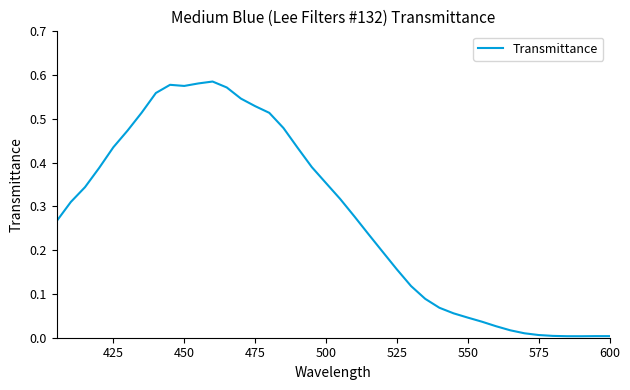

Does the chart have visible grid lines?

No